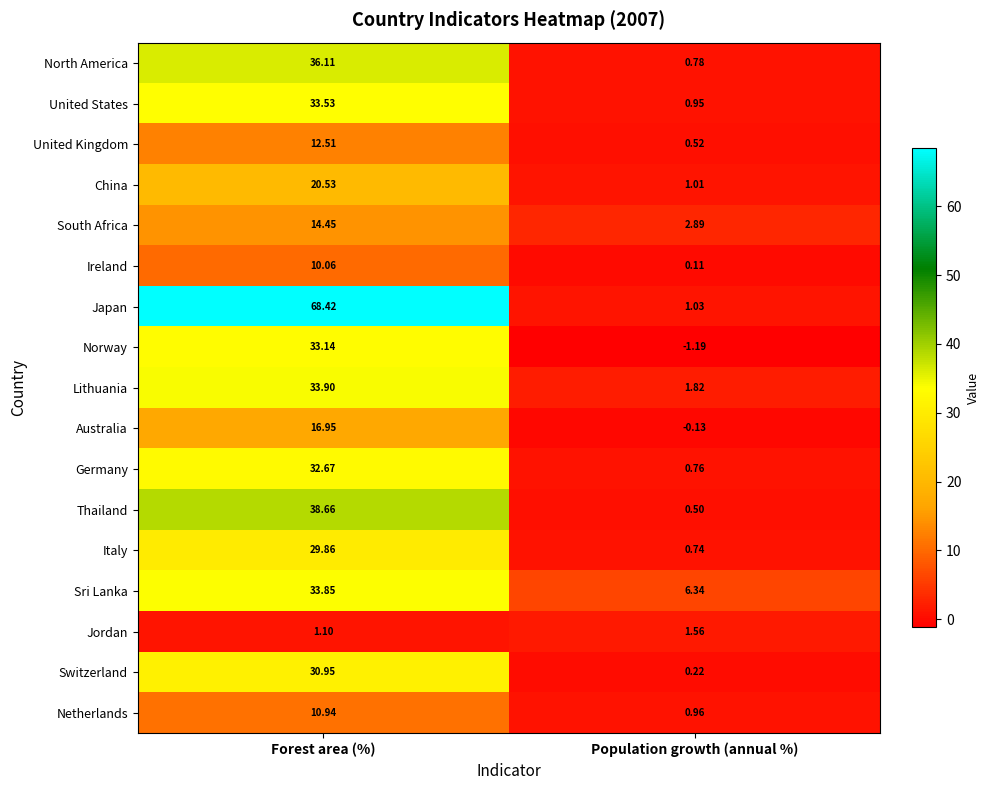

How many distinct data groups are displayed?

17